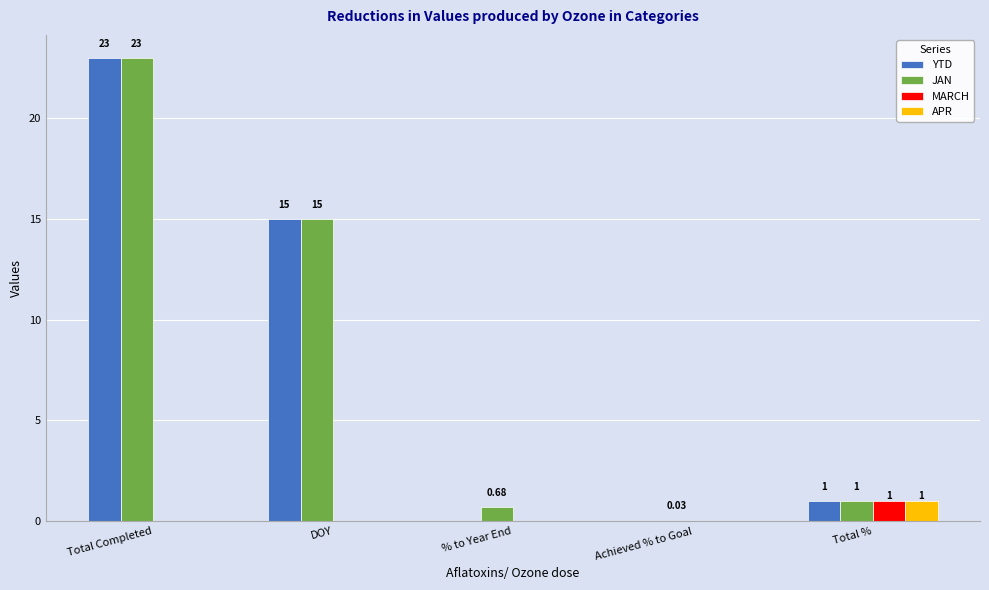

What is the approximate value of YTD at DOY?

15.0